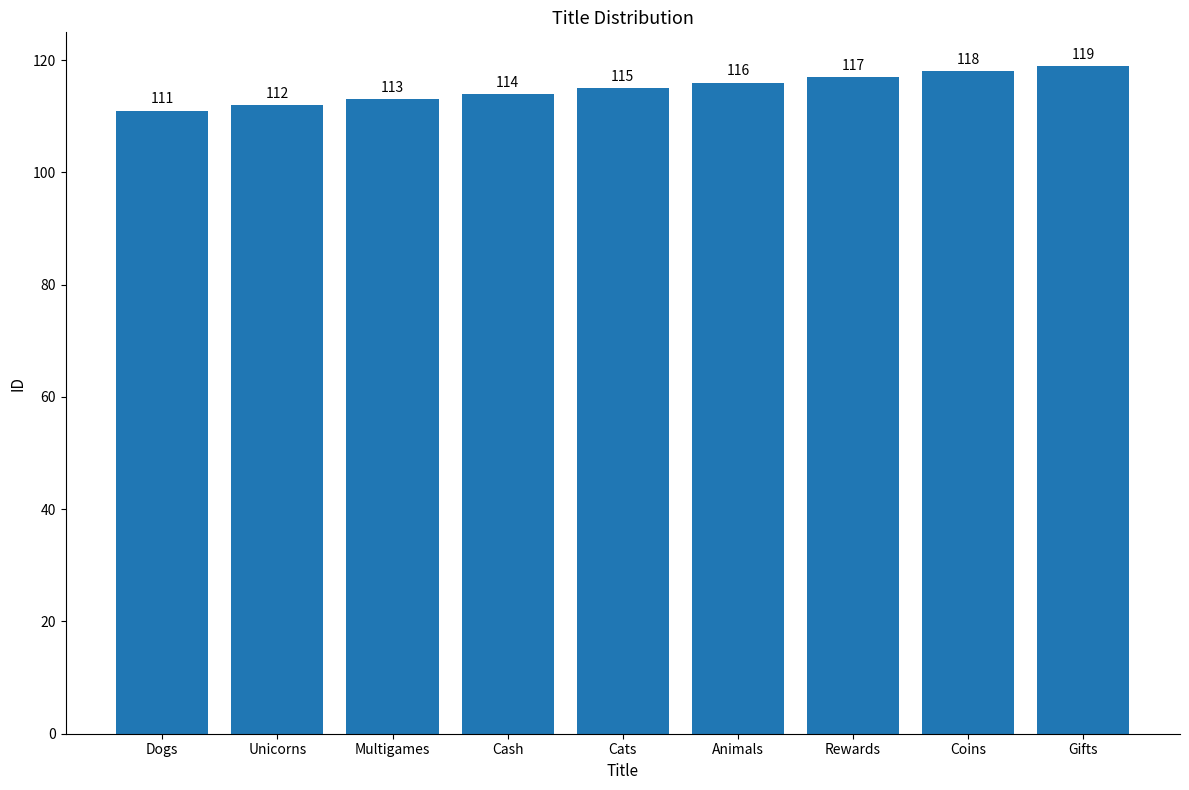

Approximately how many times larger is the value at Coins compared to Multigames?

1.0